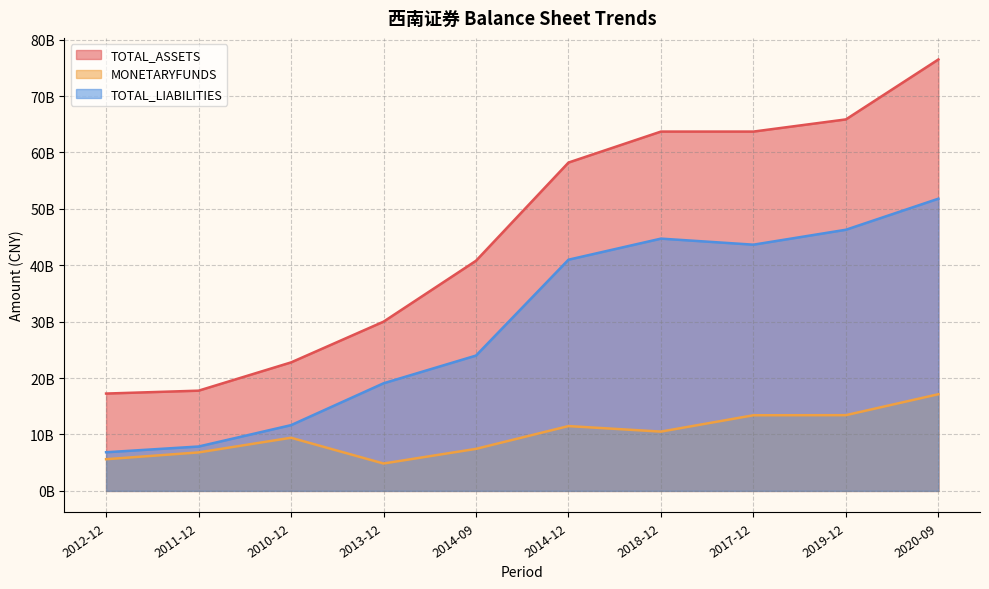

True or false: TOTAL_LIABILITIES and TOTAL_ASSETS cross at least once.

False